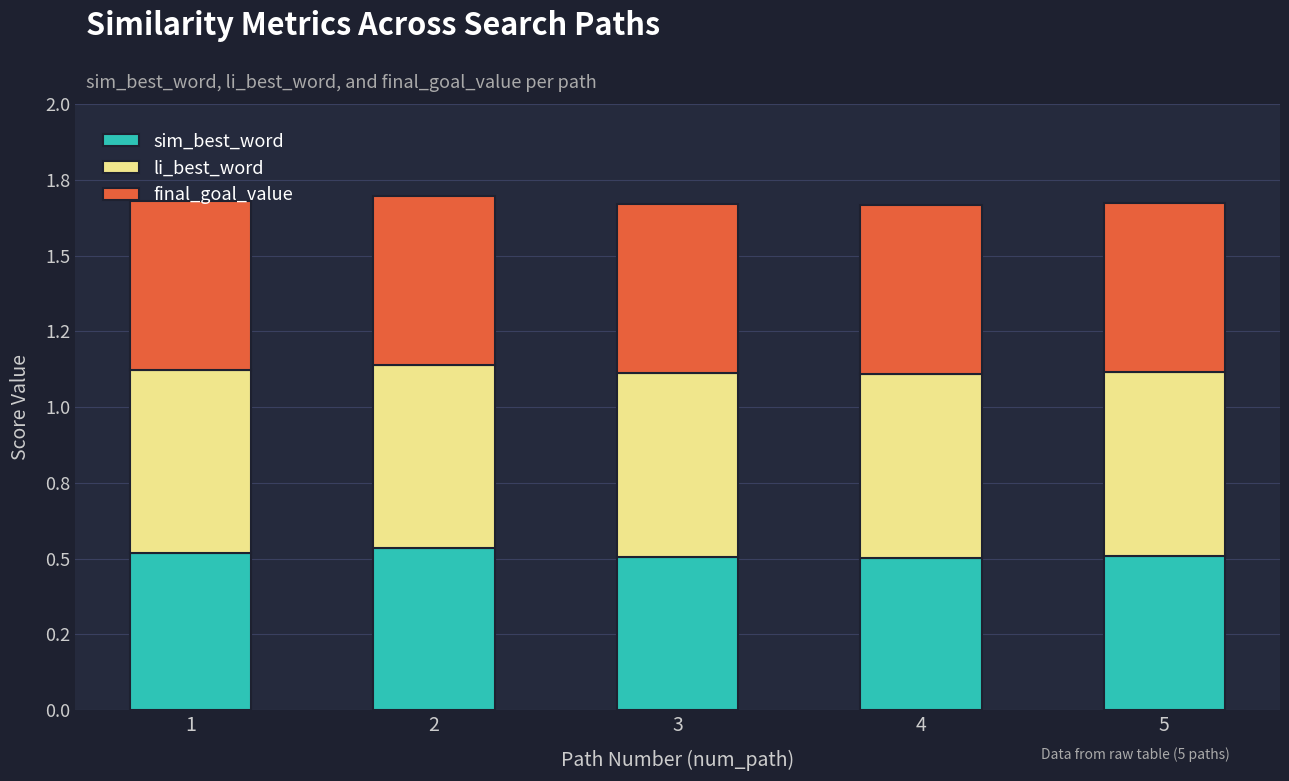

Does the chart contain any negative values?

No